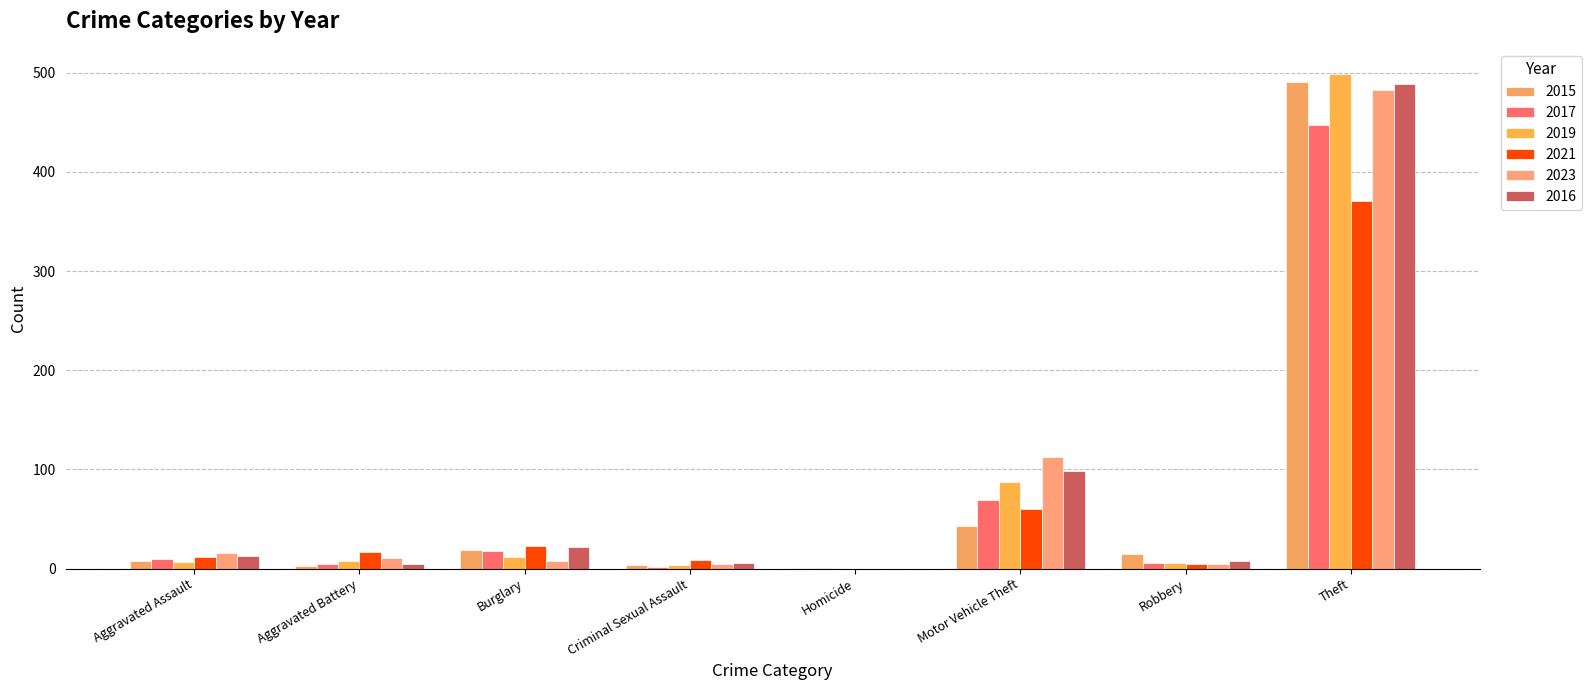

Which label corresponds to the largest value in the chart?

Theft